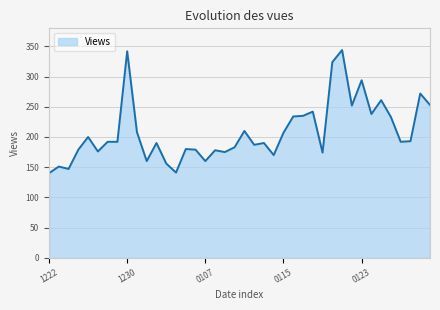

How many categories are shown in the chart?

40